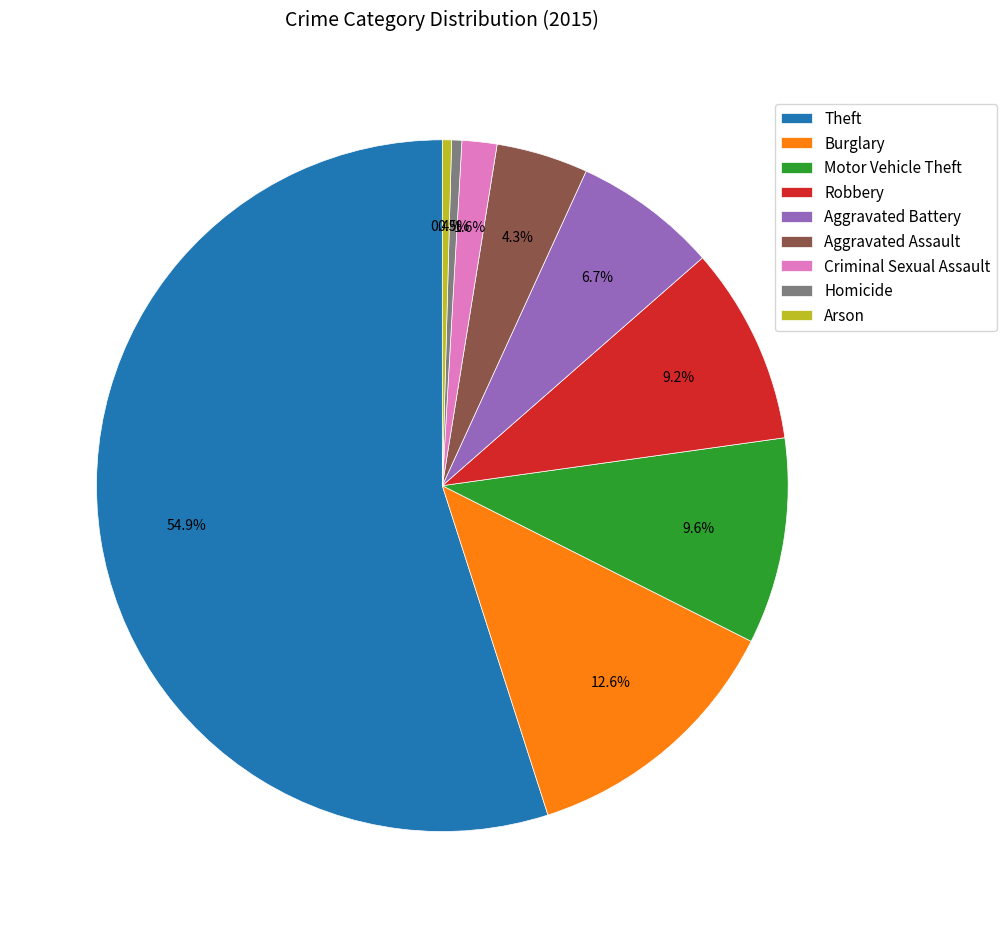

How much of the chart is everything except Motor Vehicle Theft?

90.4%